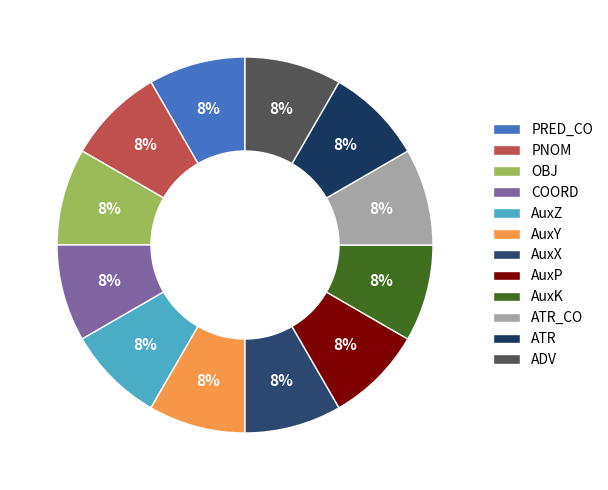

How many segments does this pie chart have?

12